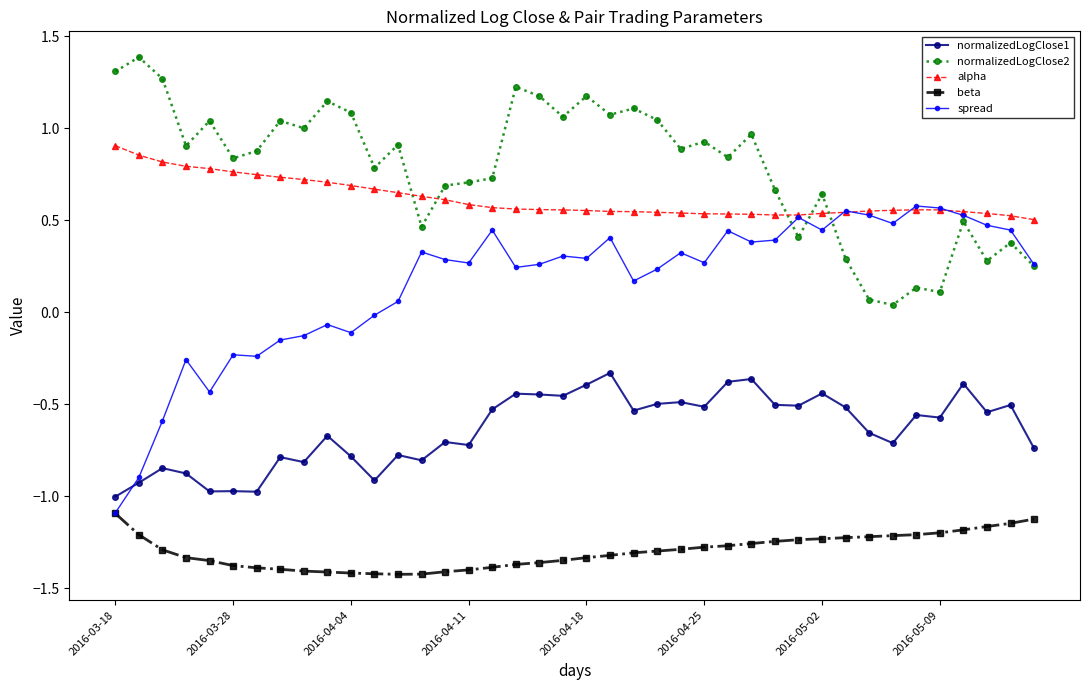

What is the maximum value shown in the chart?

1.4